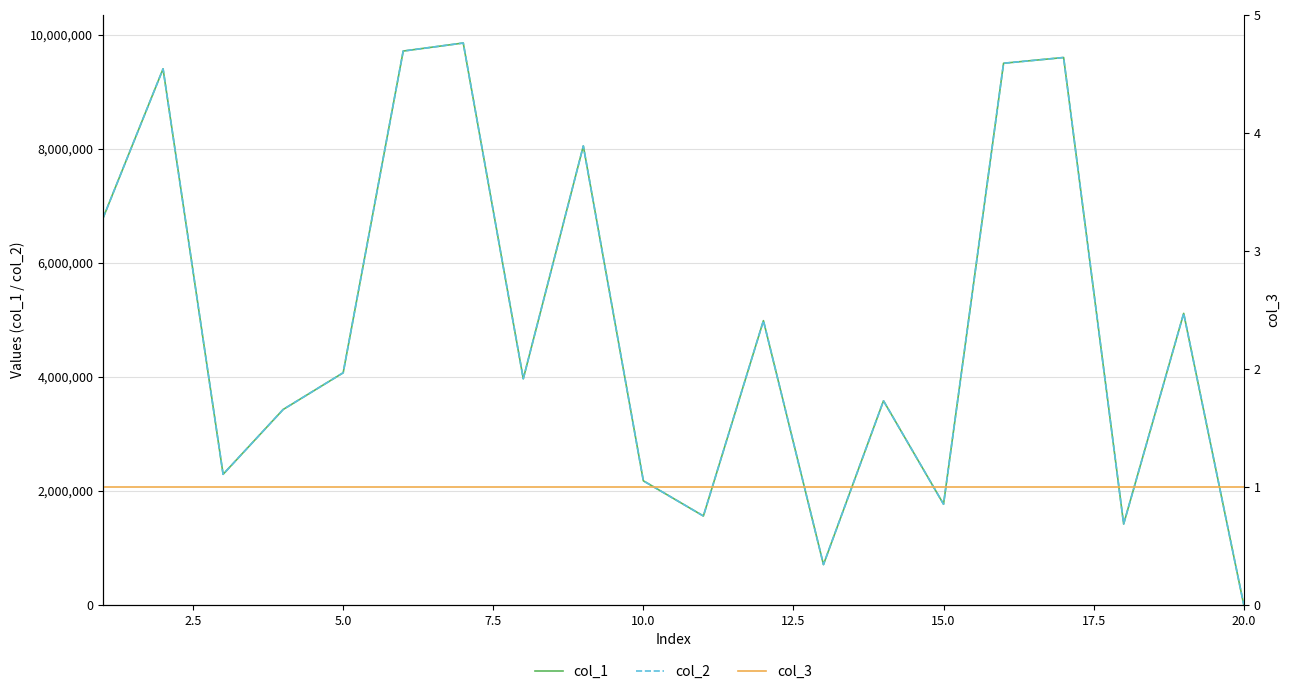

True or false: col_2 has more than 2 points higher than both neighbors.

True